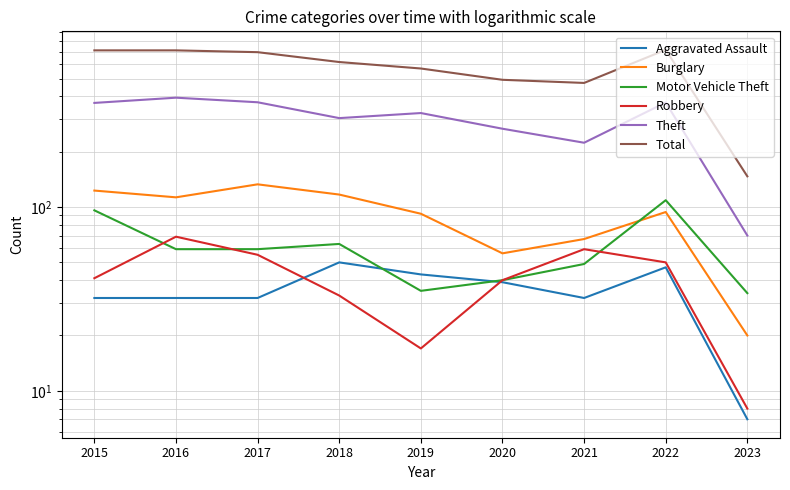

How many distinct data groups are displayed?

6